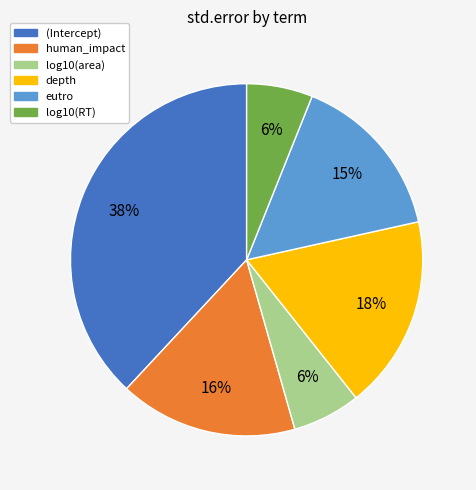

Is log10(RT) the majority of the pie?

No